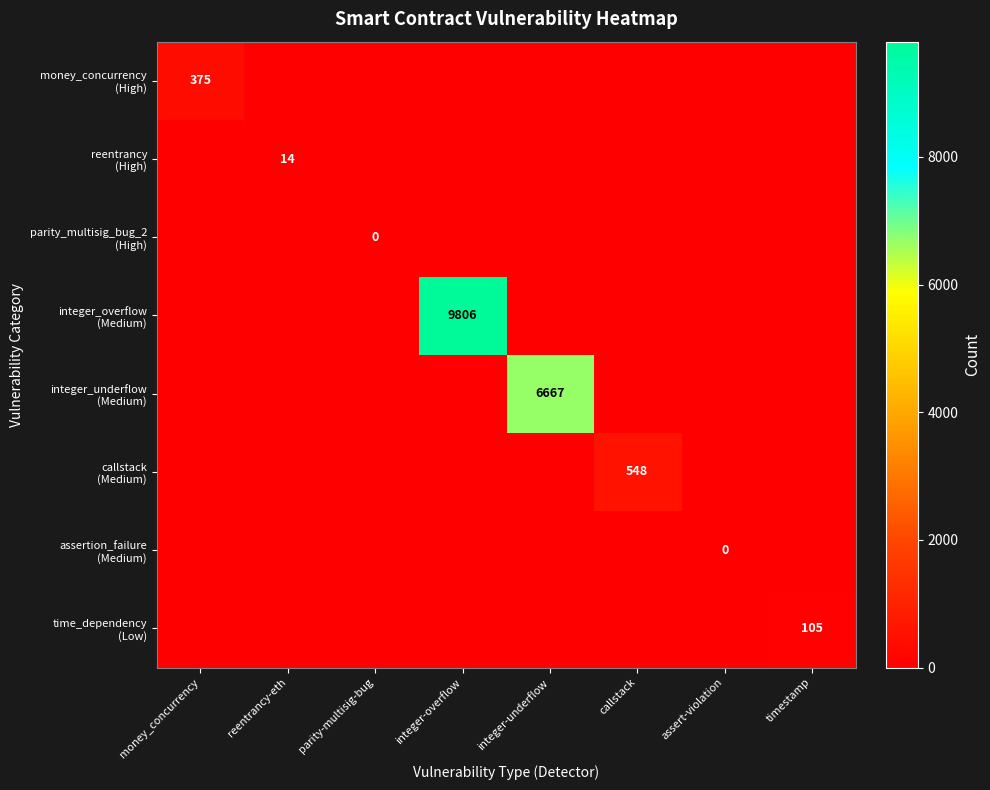

The callstack (Medium) series shows 0 at timestamp. True or false?

True